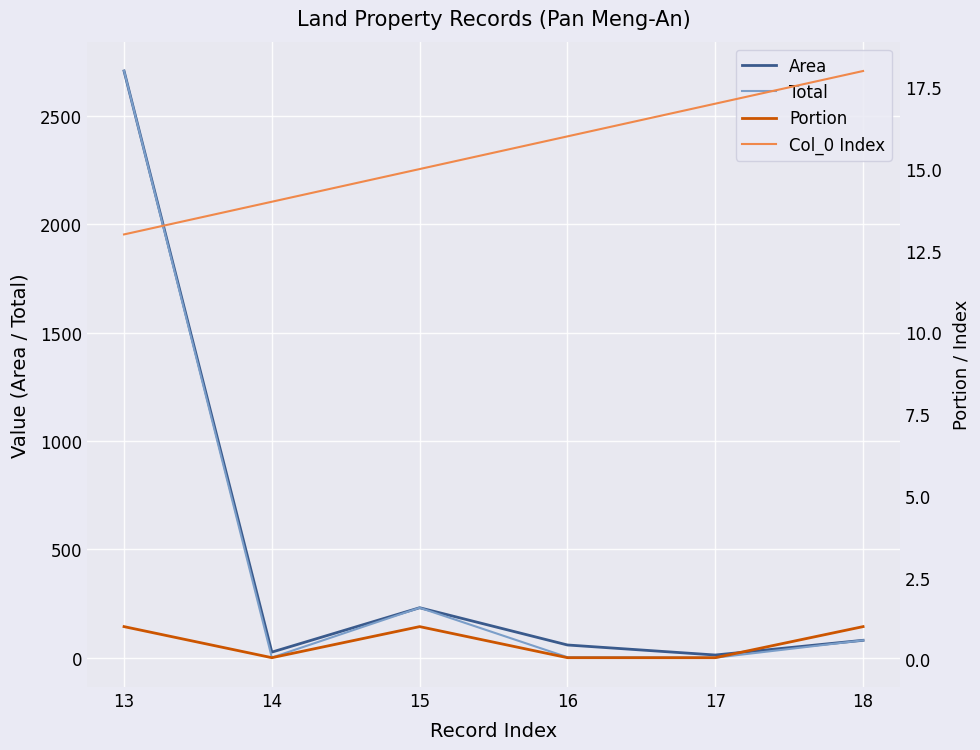

What is the difference between the maximum and minimum values in the Total series?

2705.4